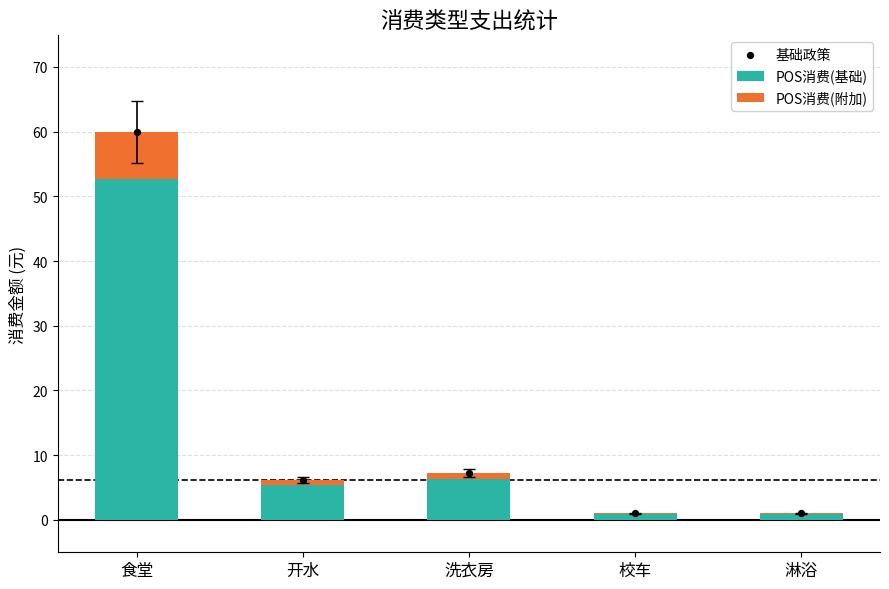

Which series has the largest total across all categories?

基础政策